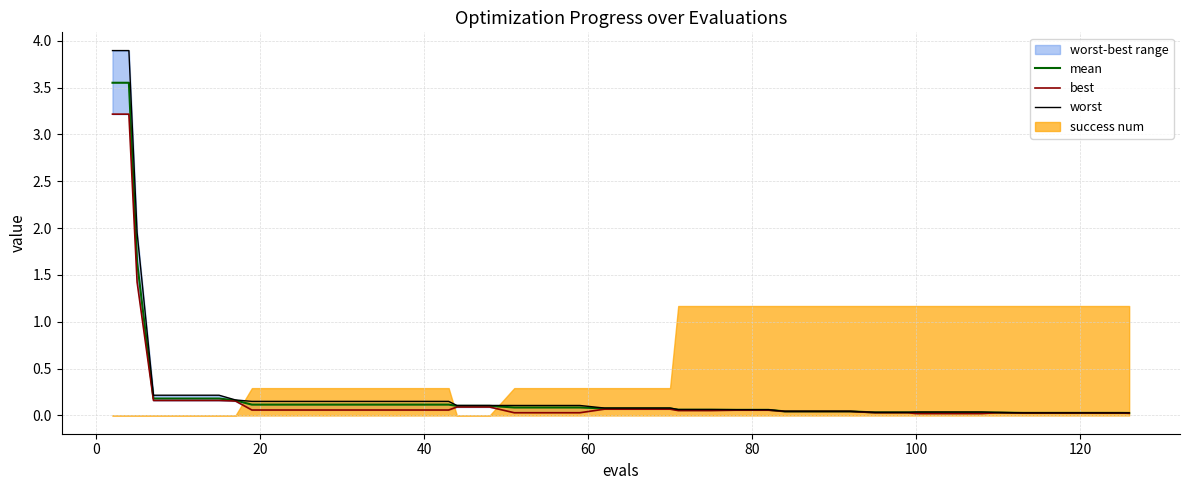

True or false: mean and best intersect in this chart.

False